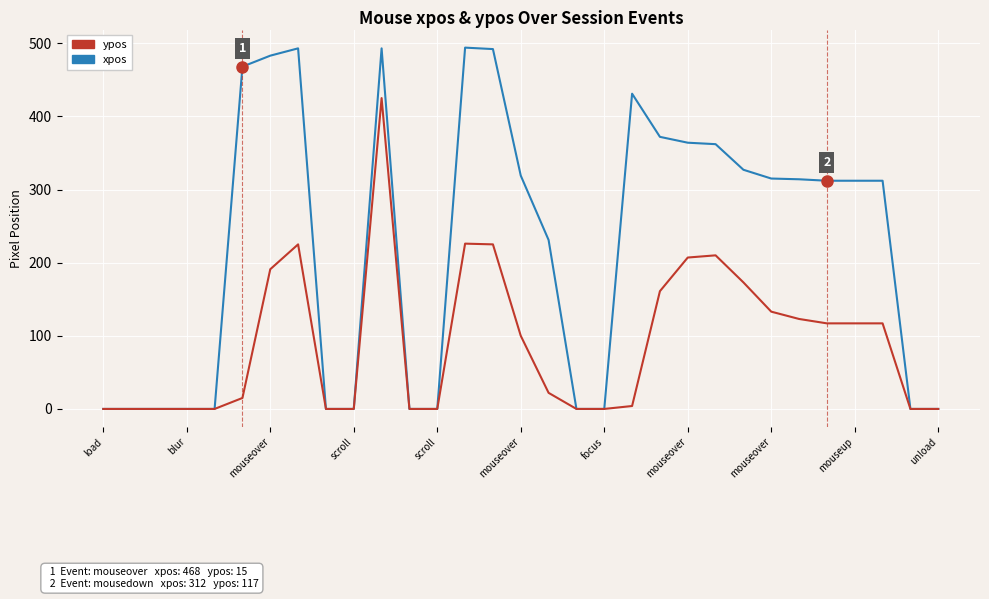

What is the difference between the maximum and minimum values in the ypos series?

425